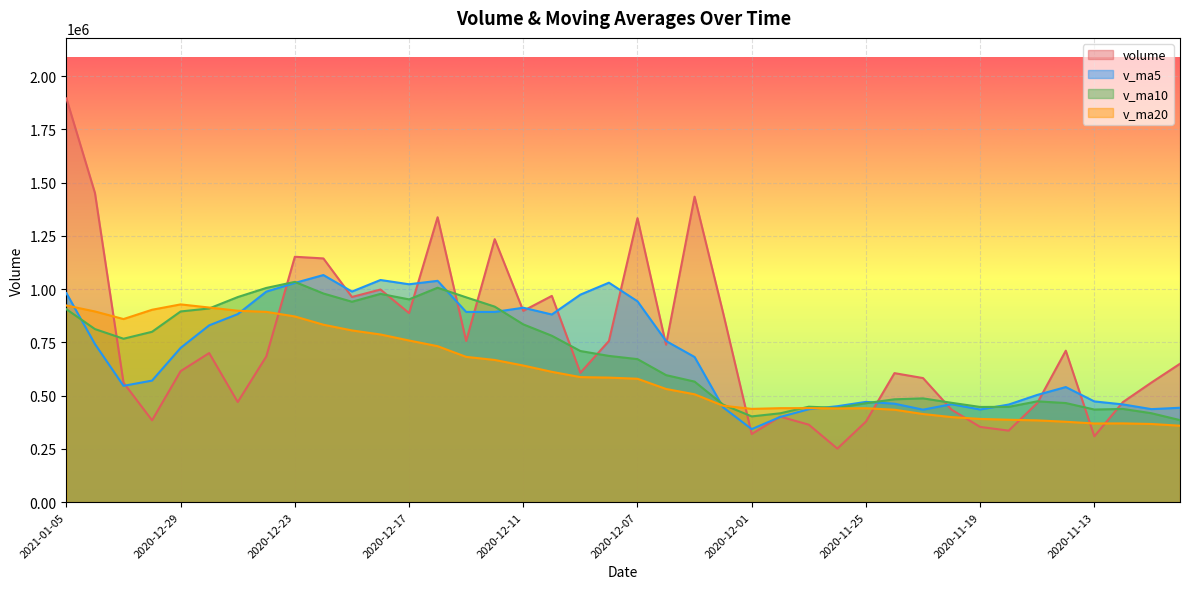

Does the chart display data point markers on the line(s)?

No